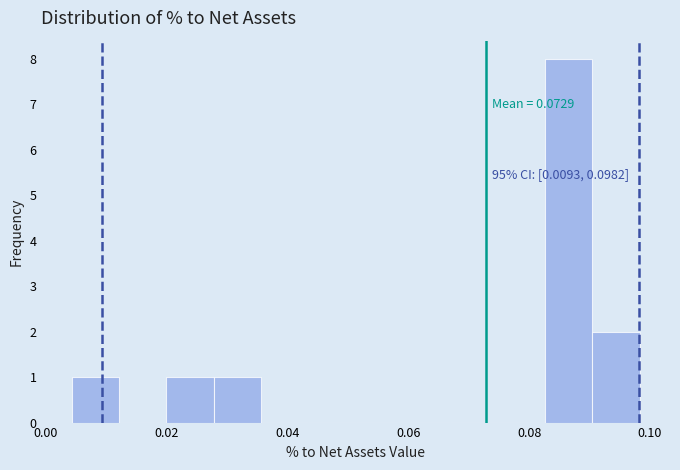

Read against the x-axis, roughly where is the centre of the tallest bar?

0.086